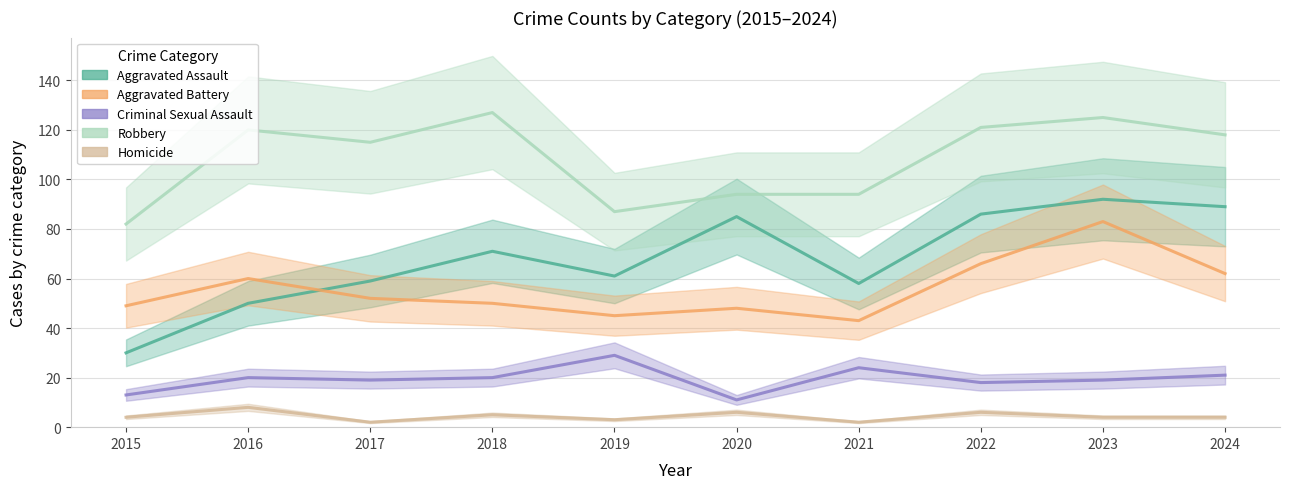

How many lines are shown in the chart?

5